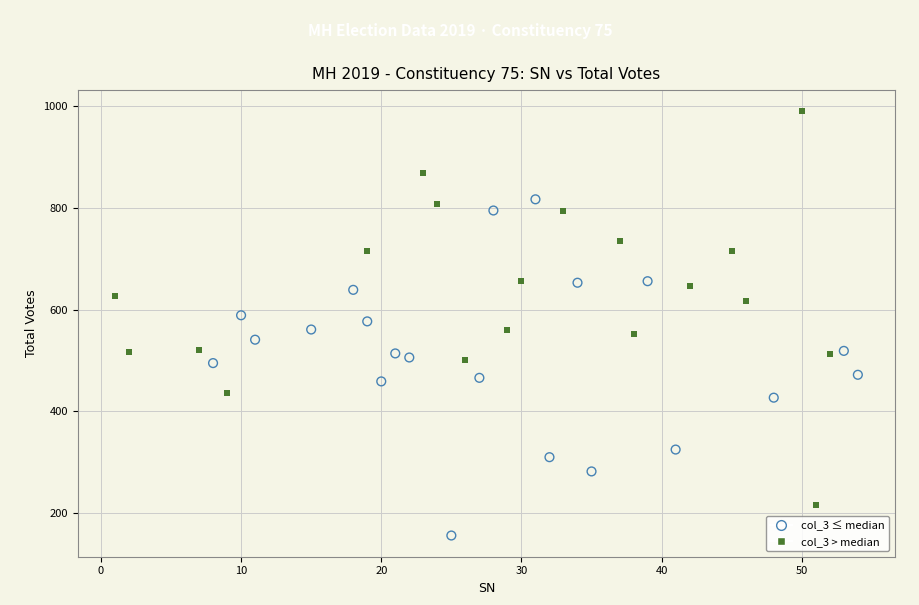

Which series reaches the minimum Y coordinate?

col_3 ≤ median